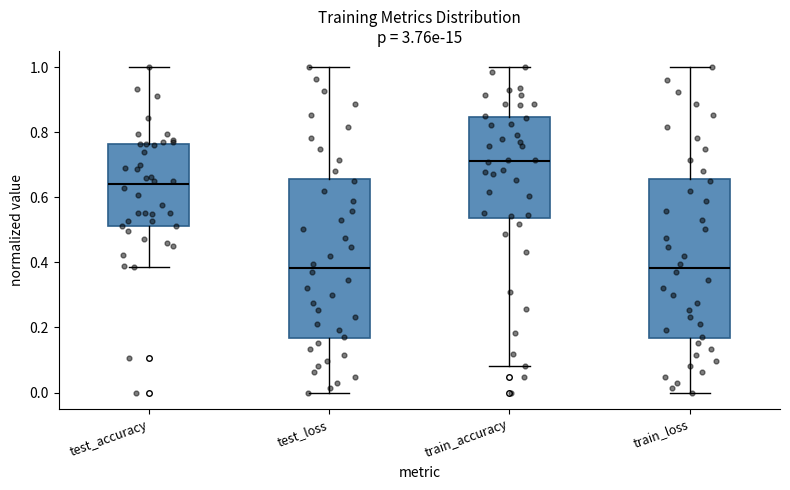

Reading left to right, read every box against the y-axis: the position of its median line, the range the box covers, and the ends of its whiskers. The values are not printed on the chart, so give them approximately, as read against the axis.

test_accuracy: median 0.64, box 0.52 to 0.76, whiskers 0.38 to 1.00
test_loss: median 0.38, box 0.16 to 0.66, whiskers 0.00 to 1.00
train_accuracy: median 0.72, box 0.54 to 0.84, whiskers 0.08 to 1.00
train_loss: median 0.38, box 0.16 to 0.66, whiskers 0.00 to 1.00